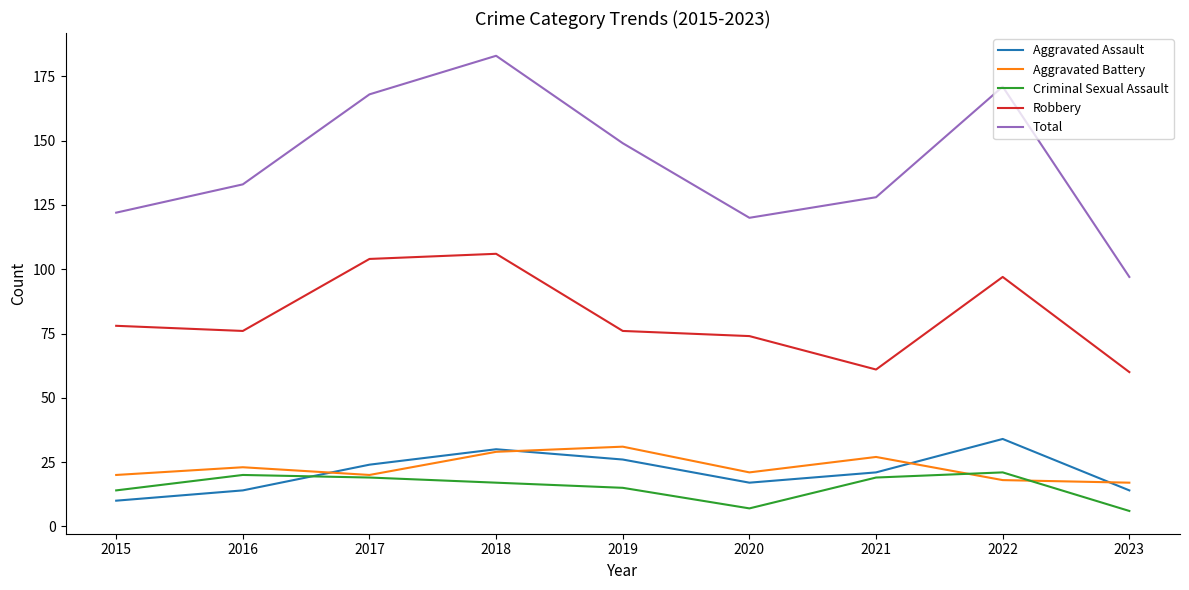

True or false: Aggravated Assault and Robbery cross at least once.

False